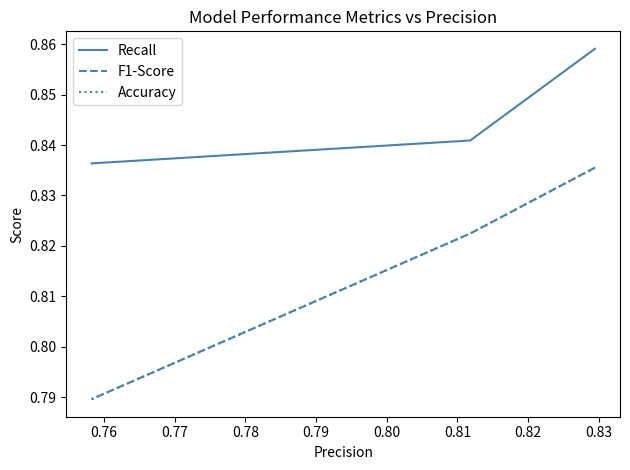

What are all the series names shown in the legend?

Recall, F1-Score, Accuracy